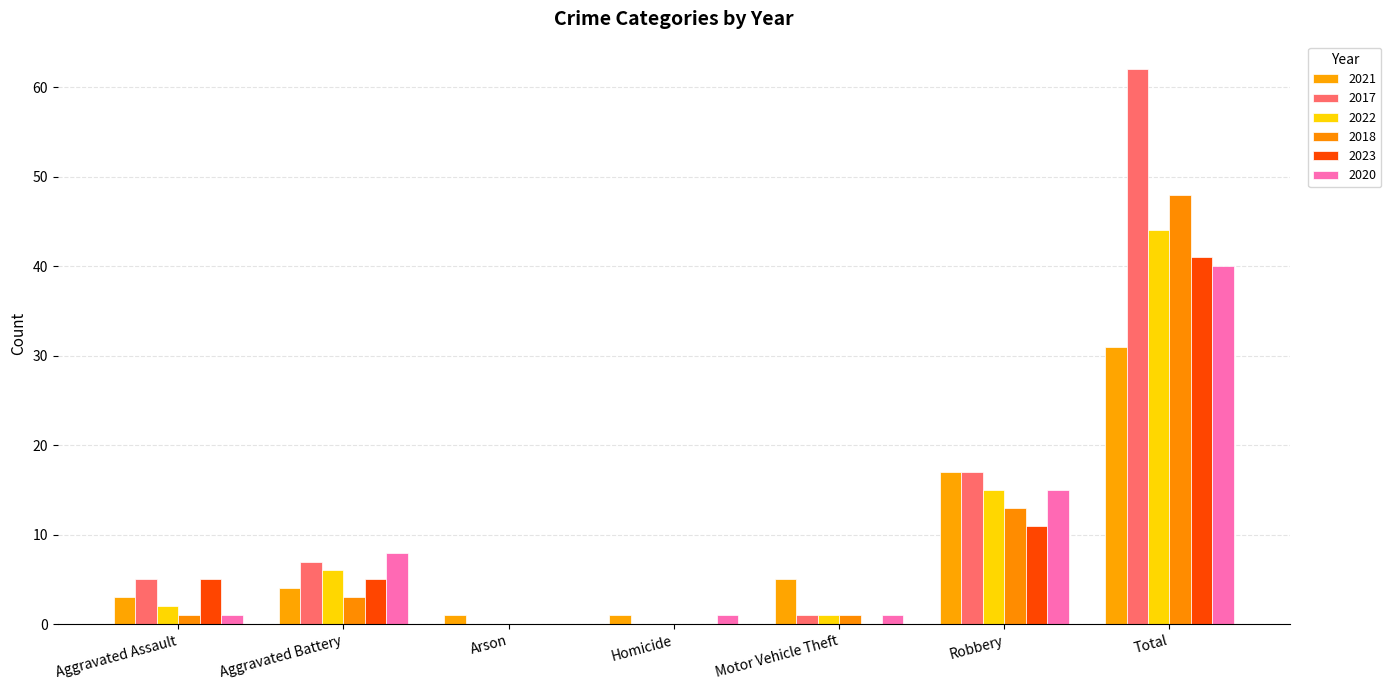

Reading left to right, list all the values displayed in this chart.

2021: 3	4	1	1	5	17	31
2017: 5	7	0	0	1	17	62
2022: 2	6	0	0	1	15	44
2018: 1	3	0	0	1	13	48
2023: 5	5	0	0	0	11	41
2020: 1	8	0	1	1	15	40